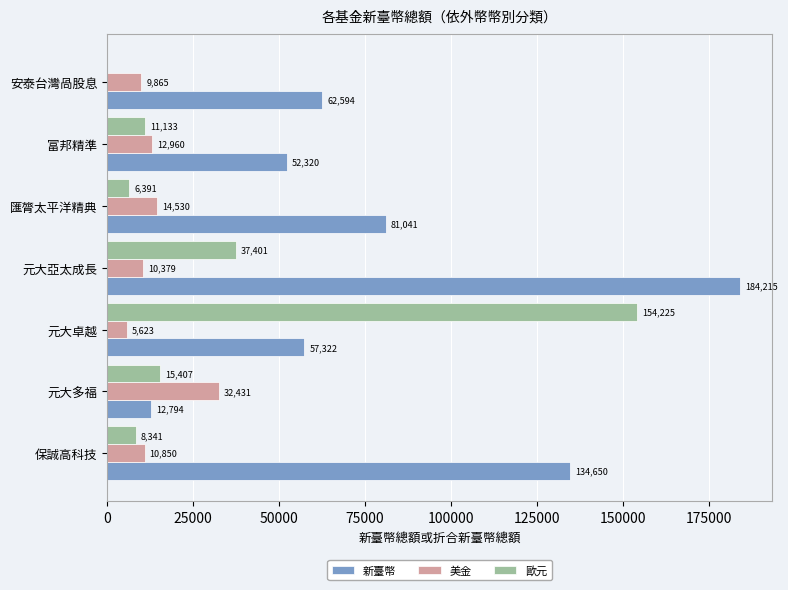

Which series has the largest total across all categories?

新臺幣